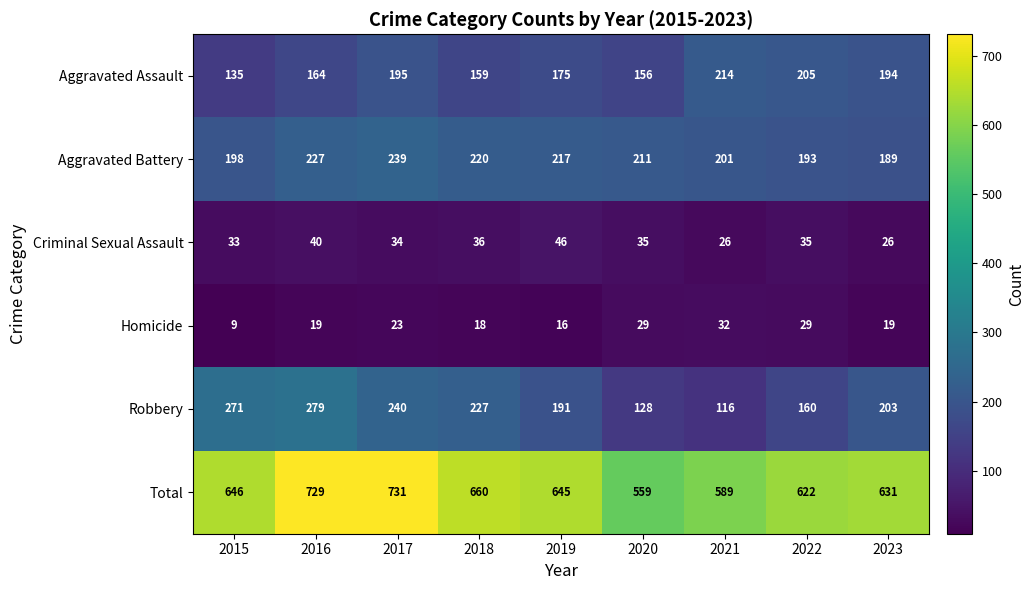

Which series has the widest spread of values?

Total